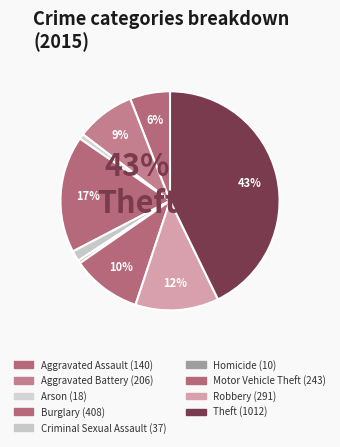

Rank the categories by value from highest to lowest.

Theft, Burglary, Robbery, Motor Vehicle Theft, Aggravated Battery, Aggravated Assault, Criminal Sexual Assault, Arson, Homicide